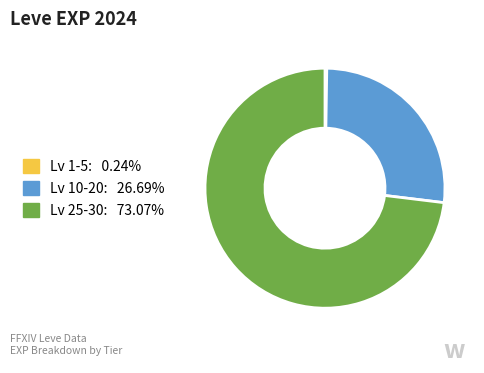

Is there a majority slice in this chart?

Yes